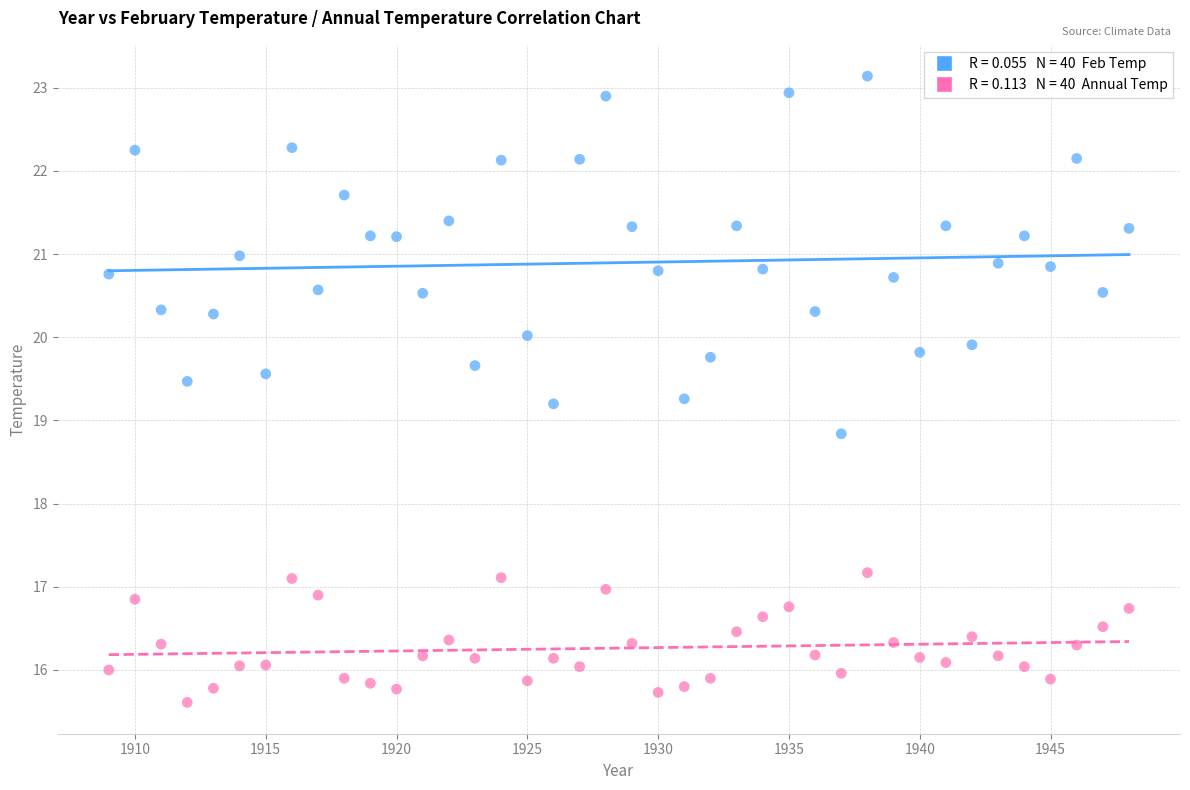

Across all data points, what is the range of Y values (max minus min)?

7.5